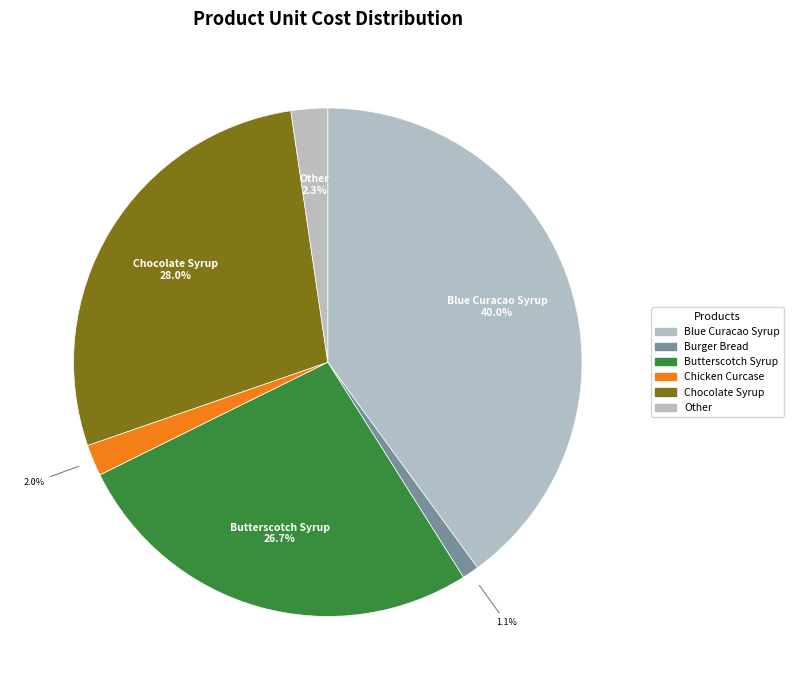

How many segments does this pie chart have?

6